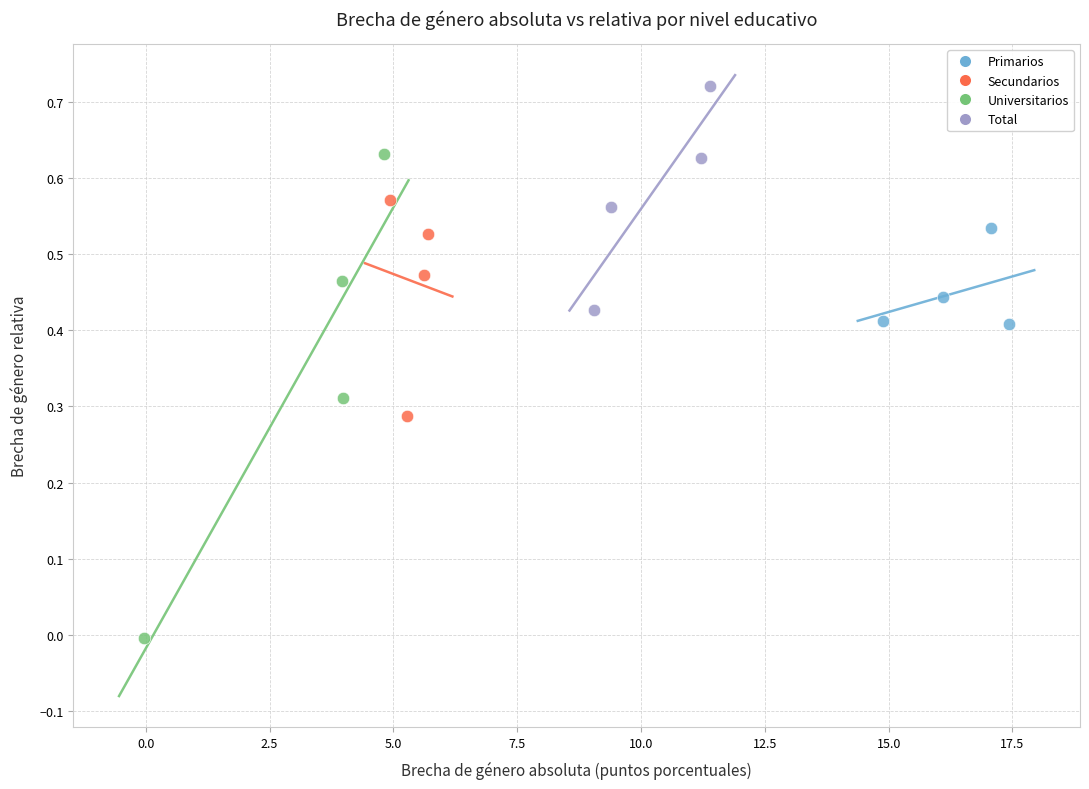

Which series reaches the maximum Y coordinate?

Total